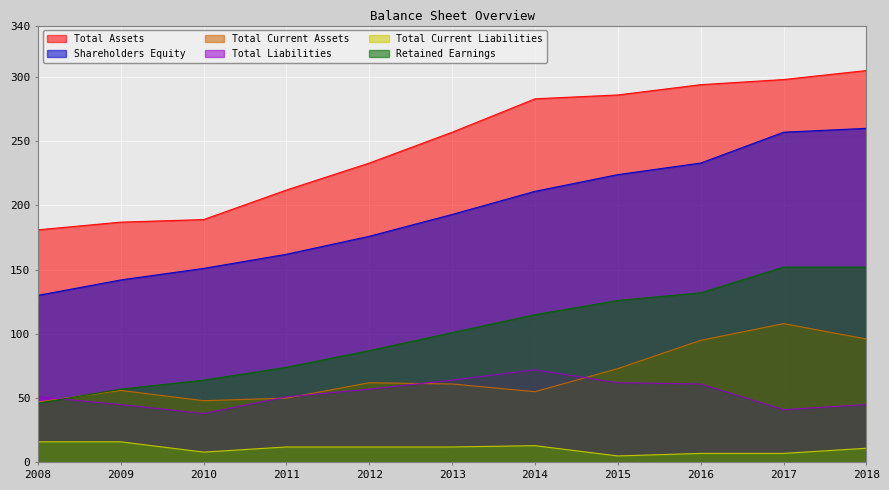

What is the smallest value displayed?

5